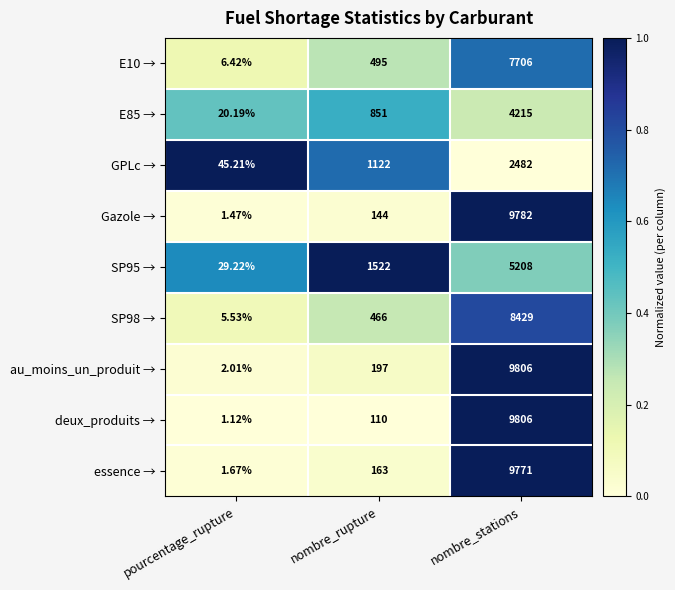

Rank the series at pourcentage_rupture from highest to lowest value.

GPLc →, SP95 →, E85 →, E10 →, SP98 →, au_moins_un_produit →, essence →, Gazole →, deux_produits →